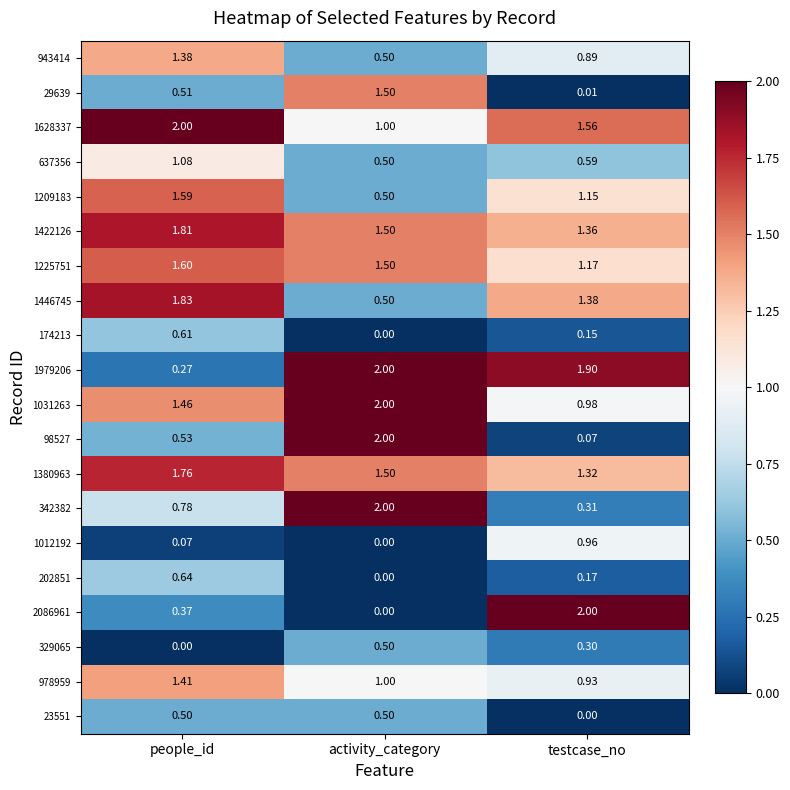

How many categories are shown in the chart?

3